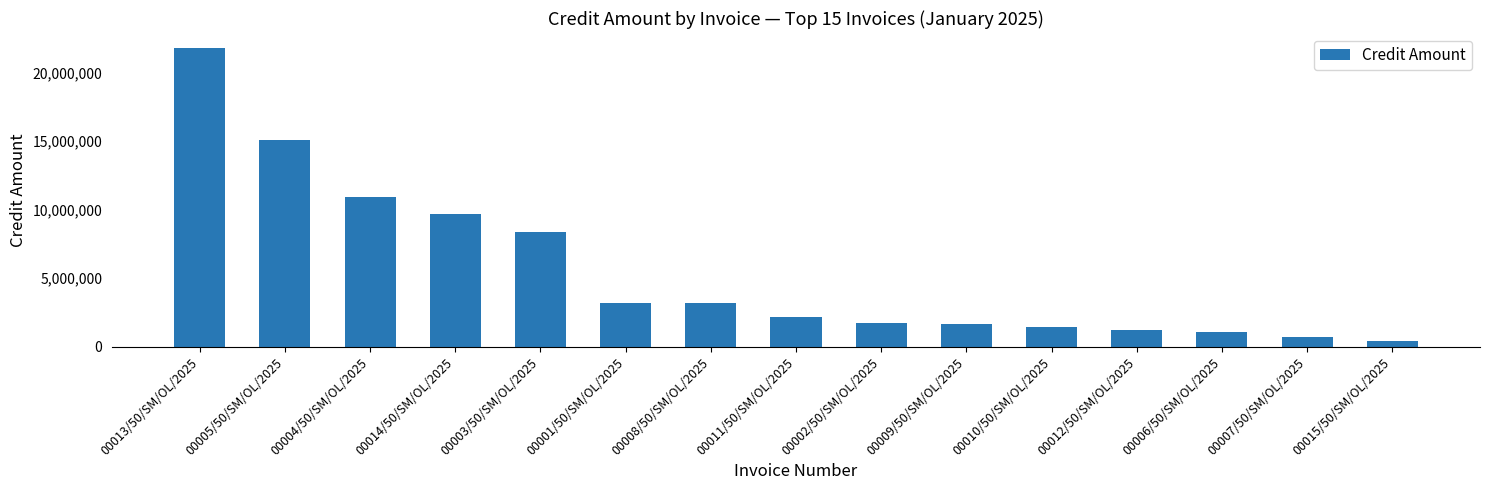

The chart shows a value of 15043746.5 at 00005/50/SM/OL/2025. True or false?

True